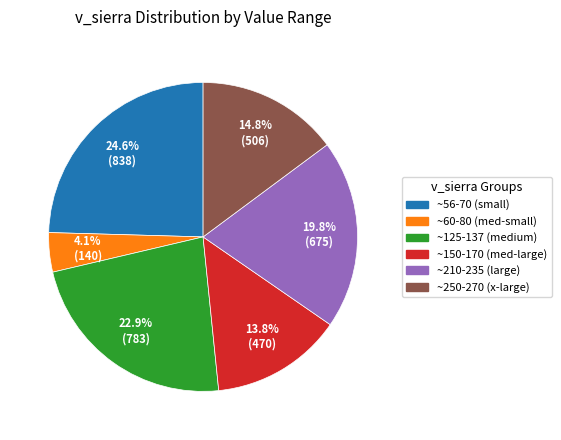

Does any single category account for the majority?

No